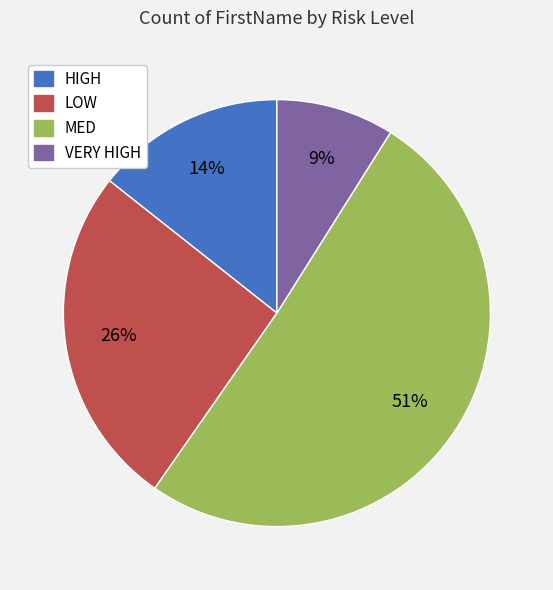

Which category accounts for the majority?

MED